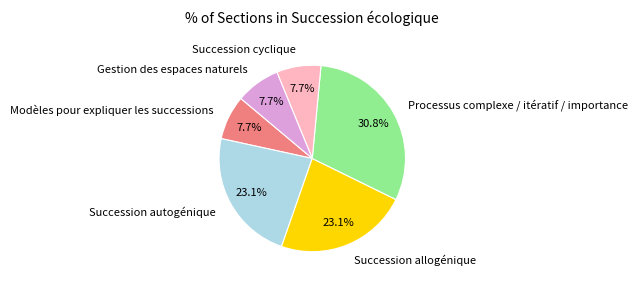

To the nearest percent, what percentage of the pie is Succession allogénique?

23%